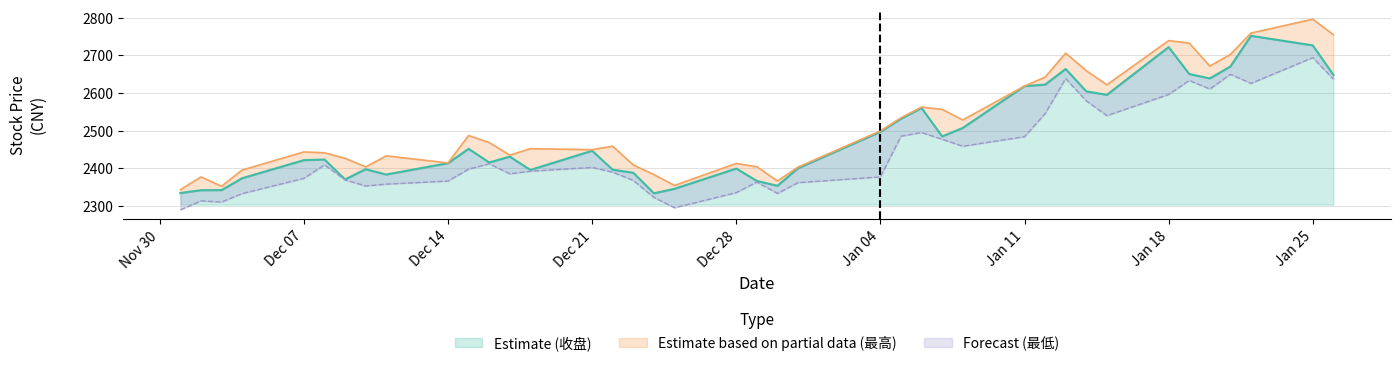

The Estimate (收盘) series shows 2726.6 at Jan 25. True or false?

True